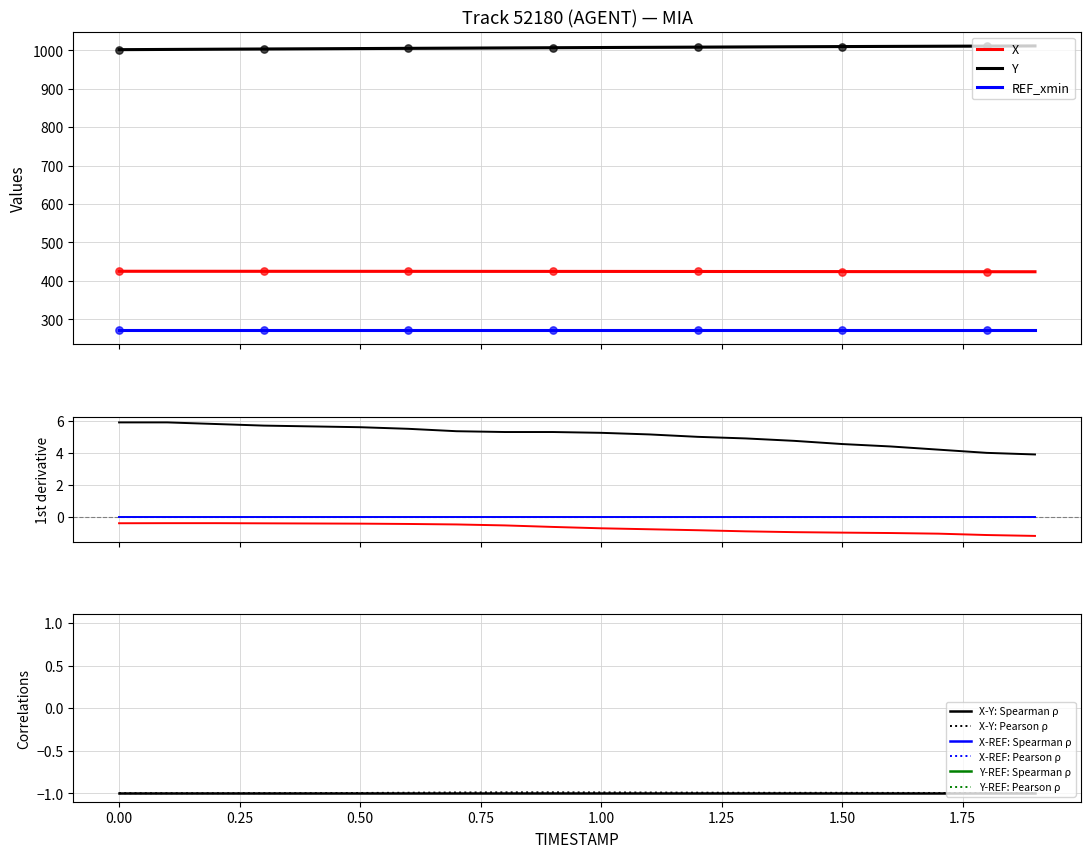

Which series has the largest Y range (max minus min)?

Y